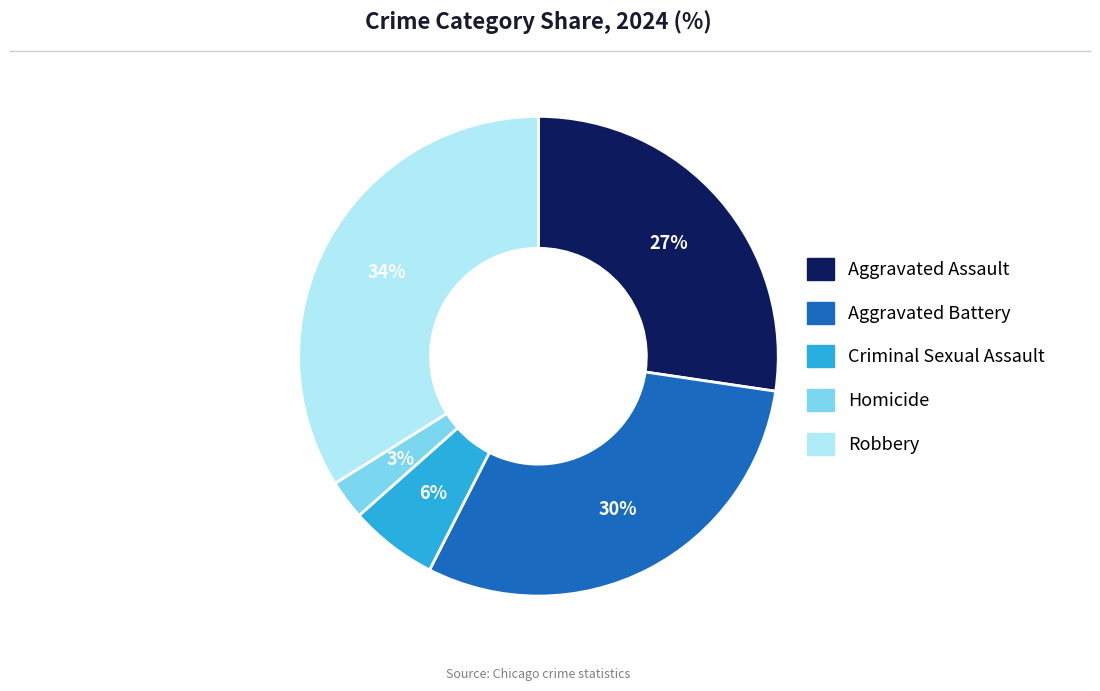

Which has a higher value, Aggravated Assault or Criminal Sexual Assault?

Aggravated Assault